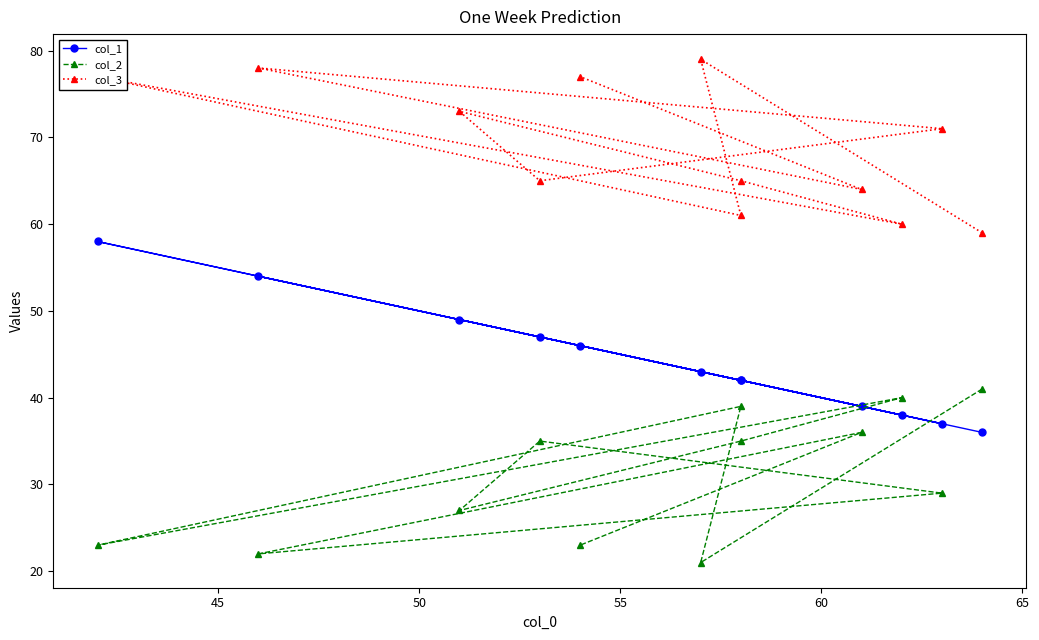

Is this an area chart (filled region under the line)?

No